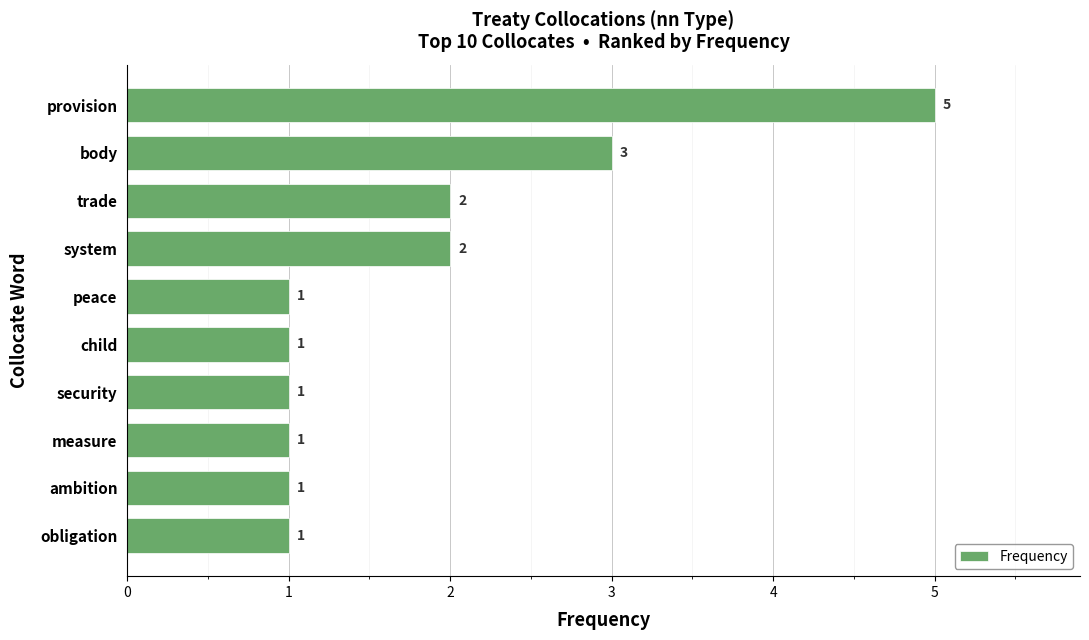

True or false: the data shows 1 at obligation.

True